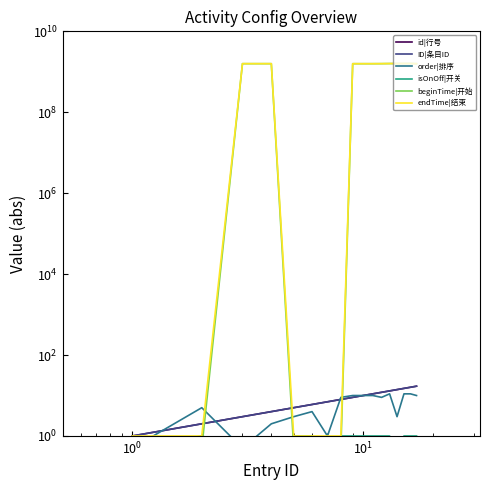

What is the sum of all ID|条目ID values?

153.0